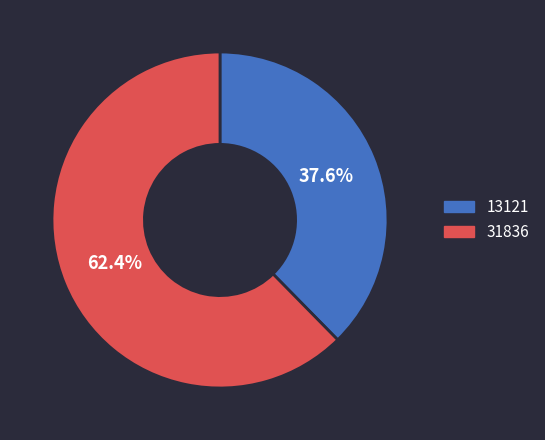

To the nearest percent, what is the difference between the 13121 and 31836 slice percentages?

25%